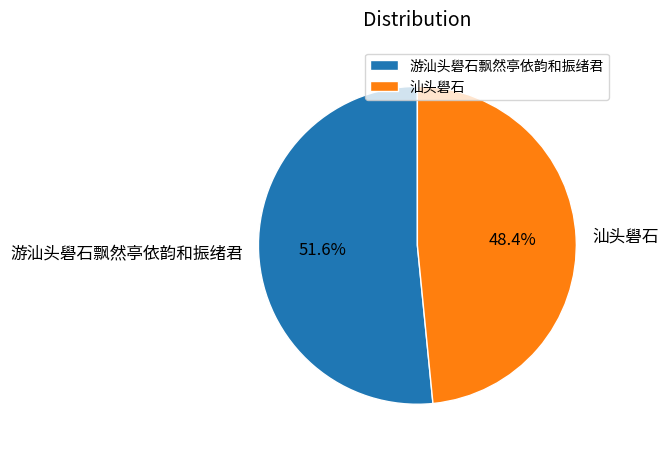

What is the ratio of the value at 汕头礐石 to the value at 游汕头礐石飘然亭依韵和振绪君?

0.9